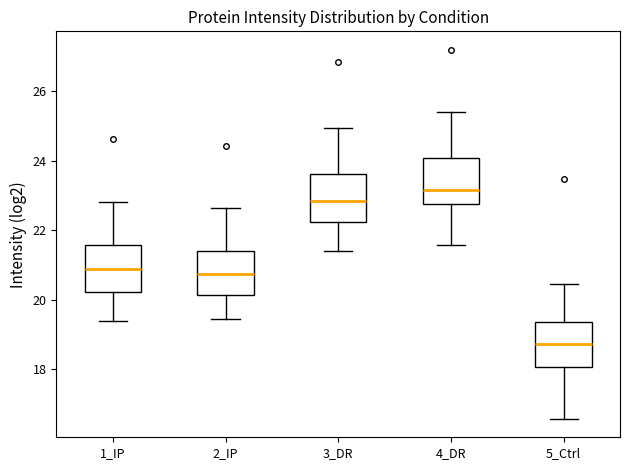

Reading left to right, transcribe this box plot: for each box, give where its median line is, the range the box spans, and where its two whiskers end, as read against the y-axis. The values are not printed on the chart, so give them approximately, as read against the axis.

1_IP: median 20.8, box 20.2 to 21.6, whiskers 19.4 to 22.8
2_IP: median 20.8, box 20.2 to 21.4, whiskers 19.4 to 22.6
3_DR: median 22.8, box 22.2 to 23.6, whiskers 21.4 to 25.0
4_DR: median 23.2, box 22.8 to 24.0, whiskers 21.6 to 25.4
5_Ctrl: median 18.8, box 18.0 to 19.4, whiskers 16.6 to 20.4